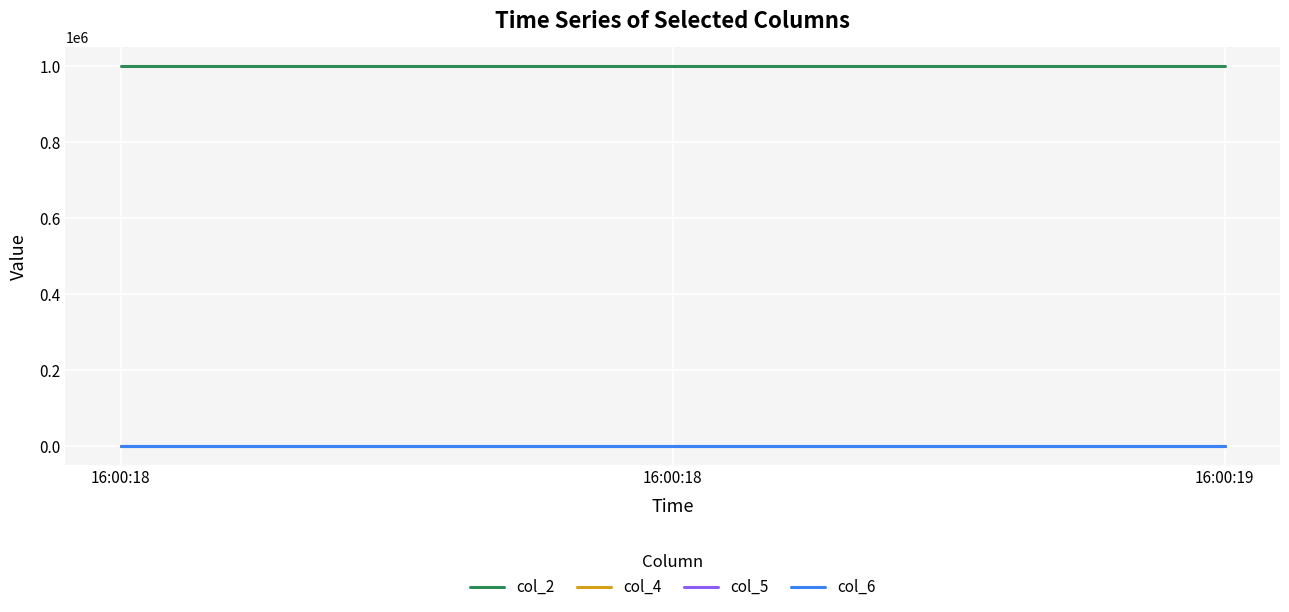

What are all the series names shown in the legend?

col_2, col_4, col_5, col_6